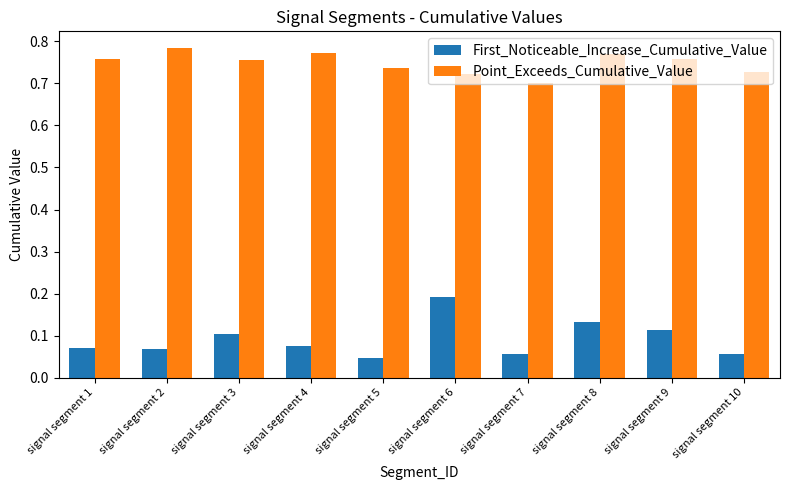

The value of Point_Exceeds_Cumulative_Value at signal segment 3 is 0.4. True or false?

False